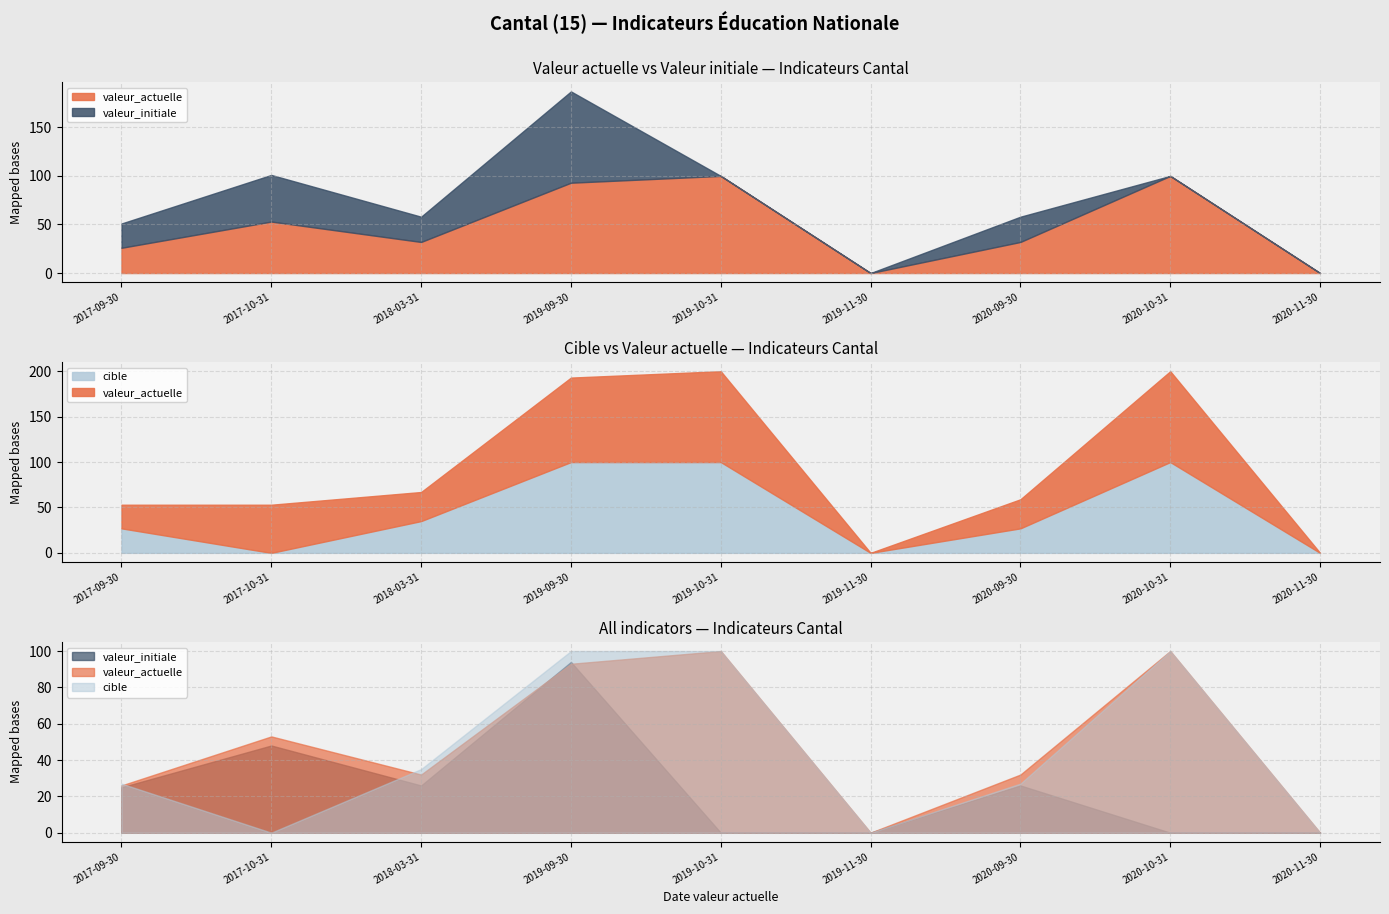

Which category has the highest value in the cible series?

2019-09-30